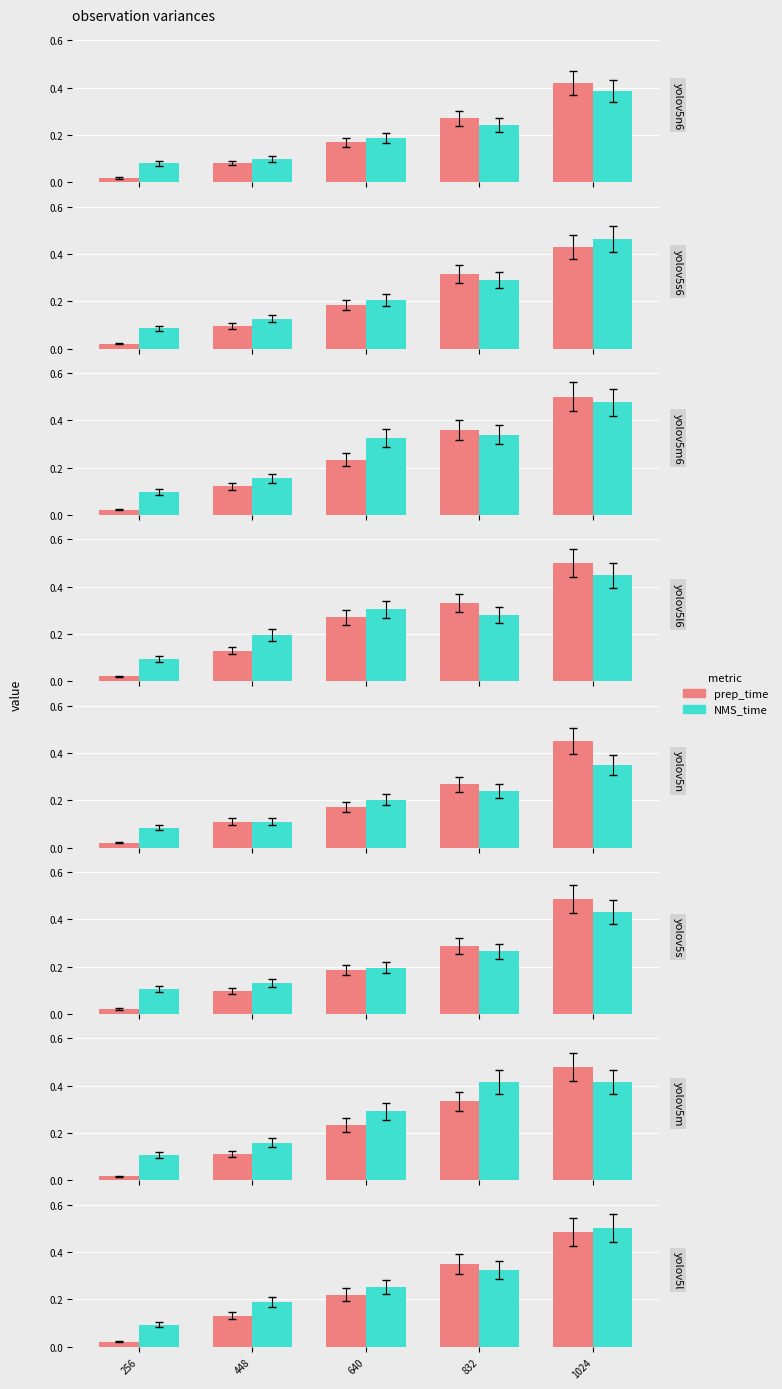

Is it true that NMS_time equals 0.4 at 640?

False